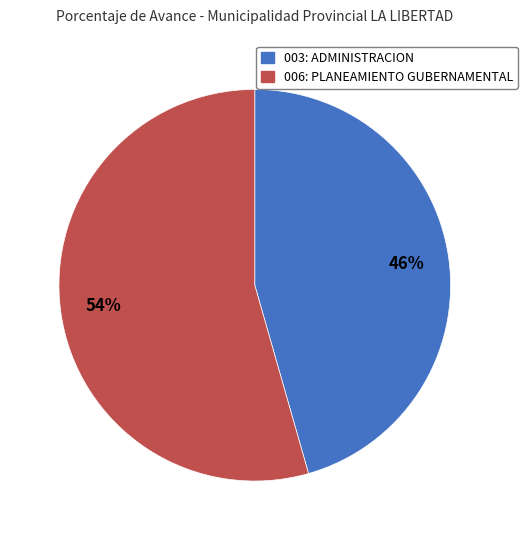

Is it true that 003: ADMINISTRACION is 46% of the pie?

True